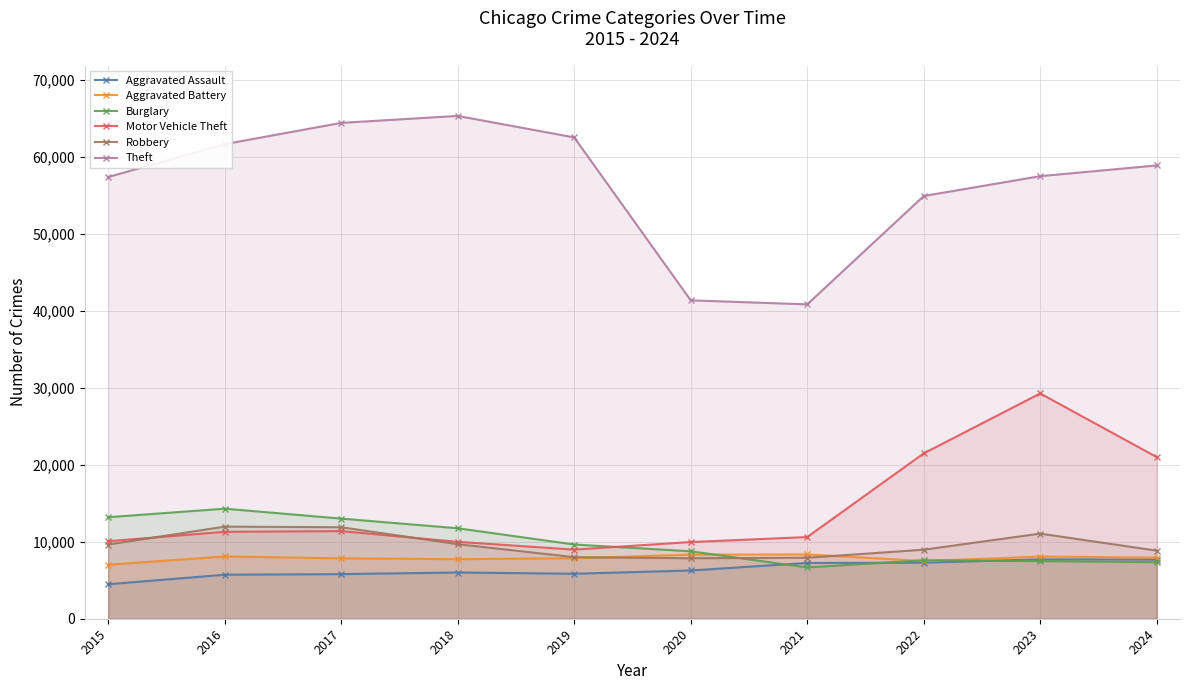

What value does the Burglary series have at 2022?

7593